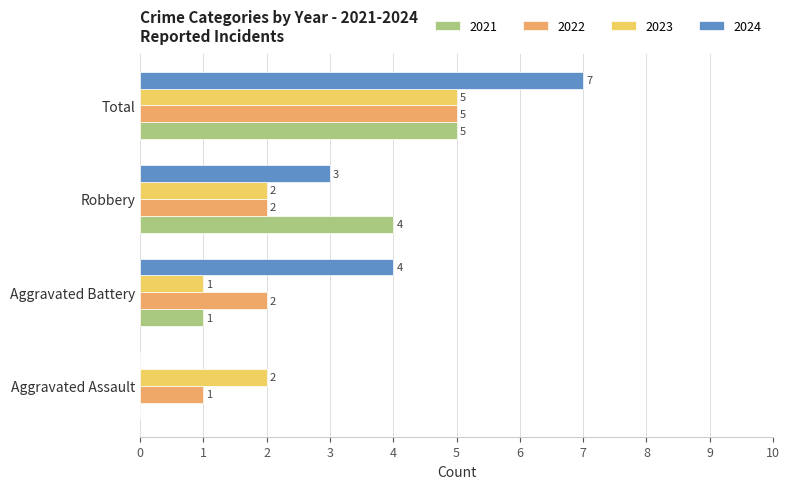

At which label is 2024 closest to 3?

Robbery